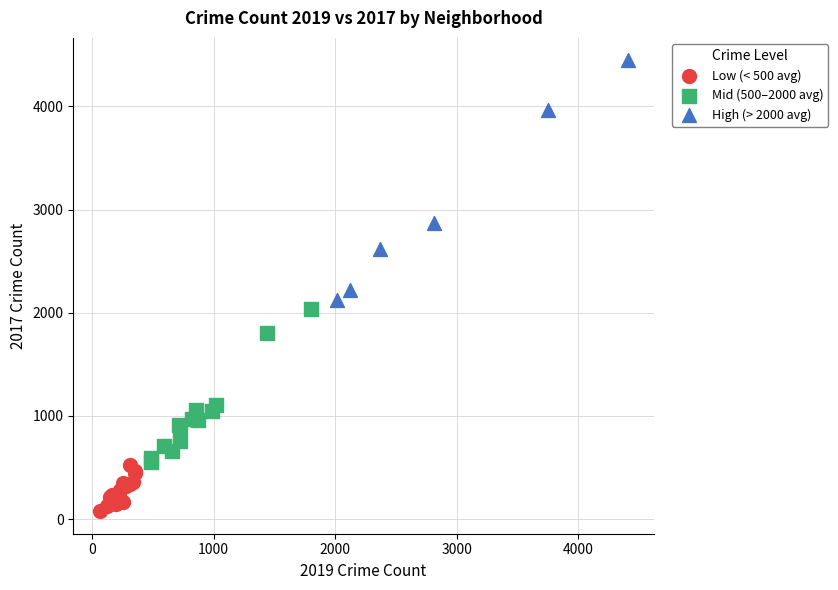

Which series contains the lowest Y value?

Low (< 500 avg)